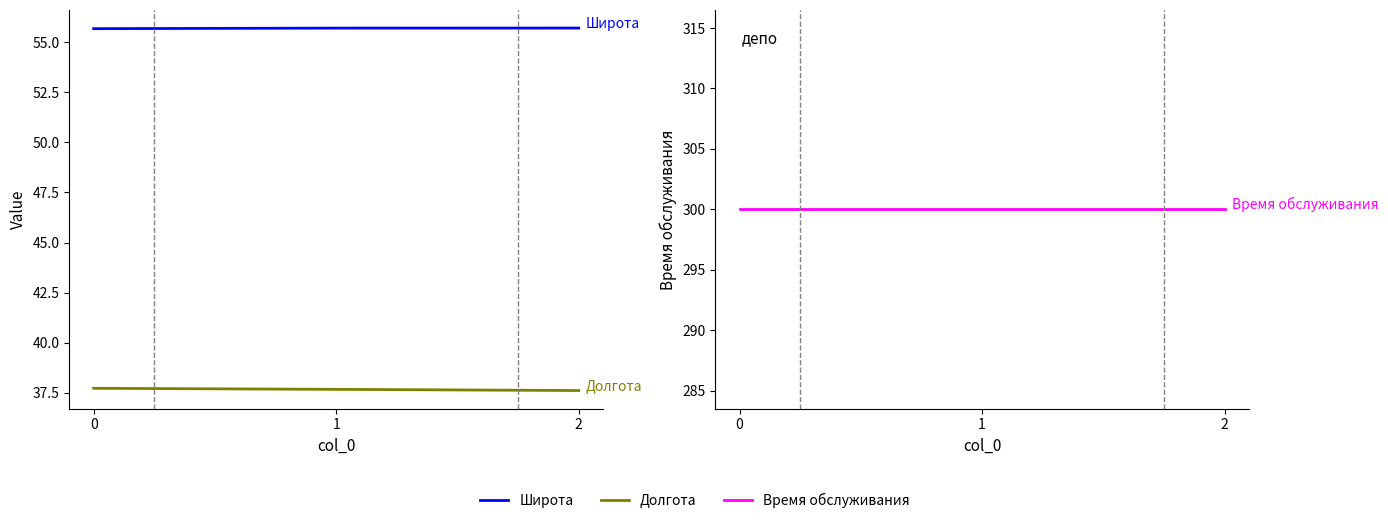

The value of Время обслуживания at 1 is 83.4. True or false?

False